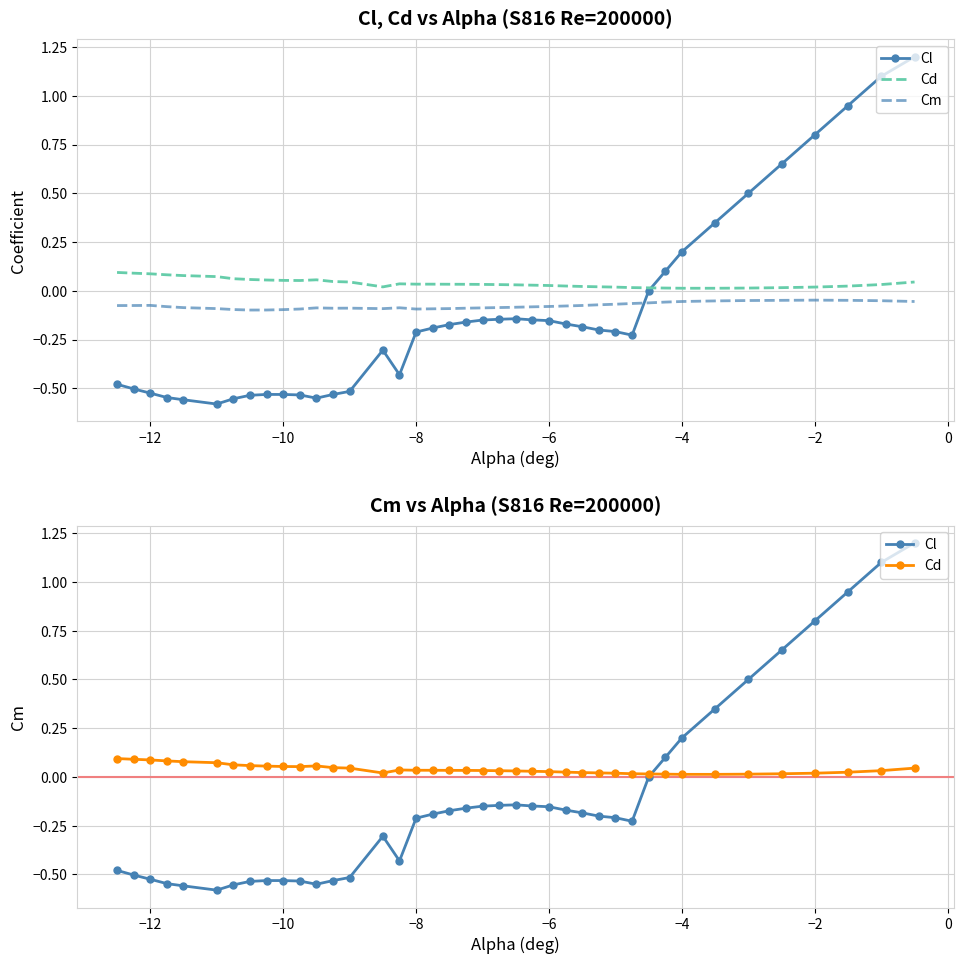

List the series in order of their overall mean, lowest first.

Cl, Cm, Cd